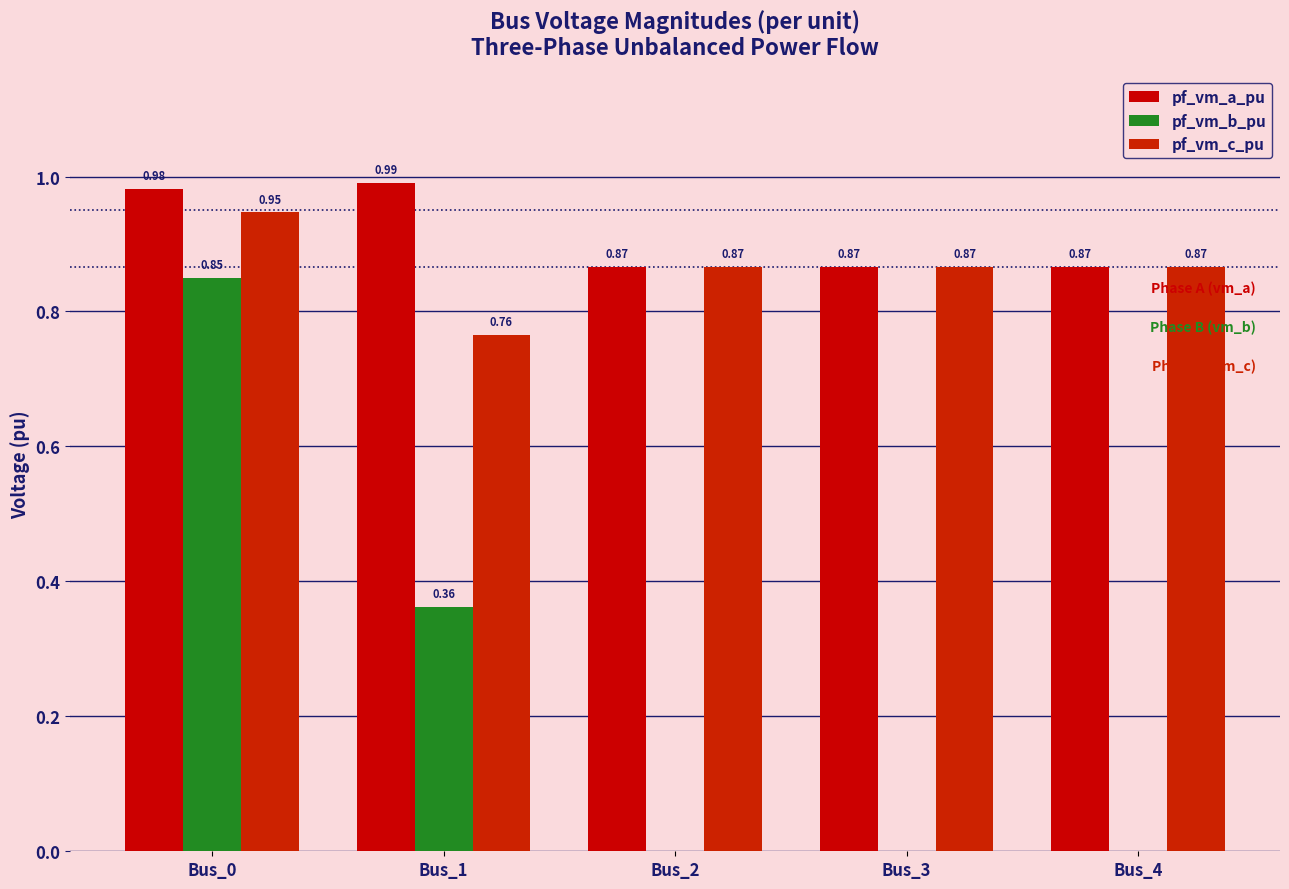

What is the total value across all series at Bus_4?

1.7